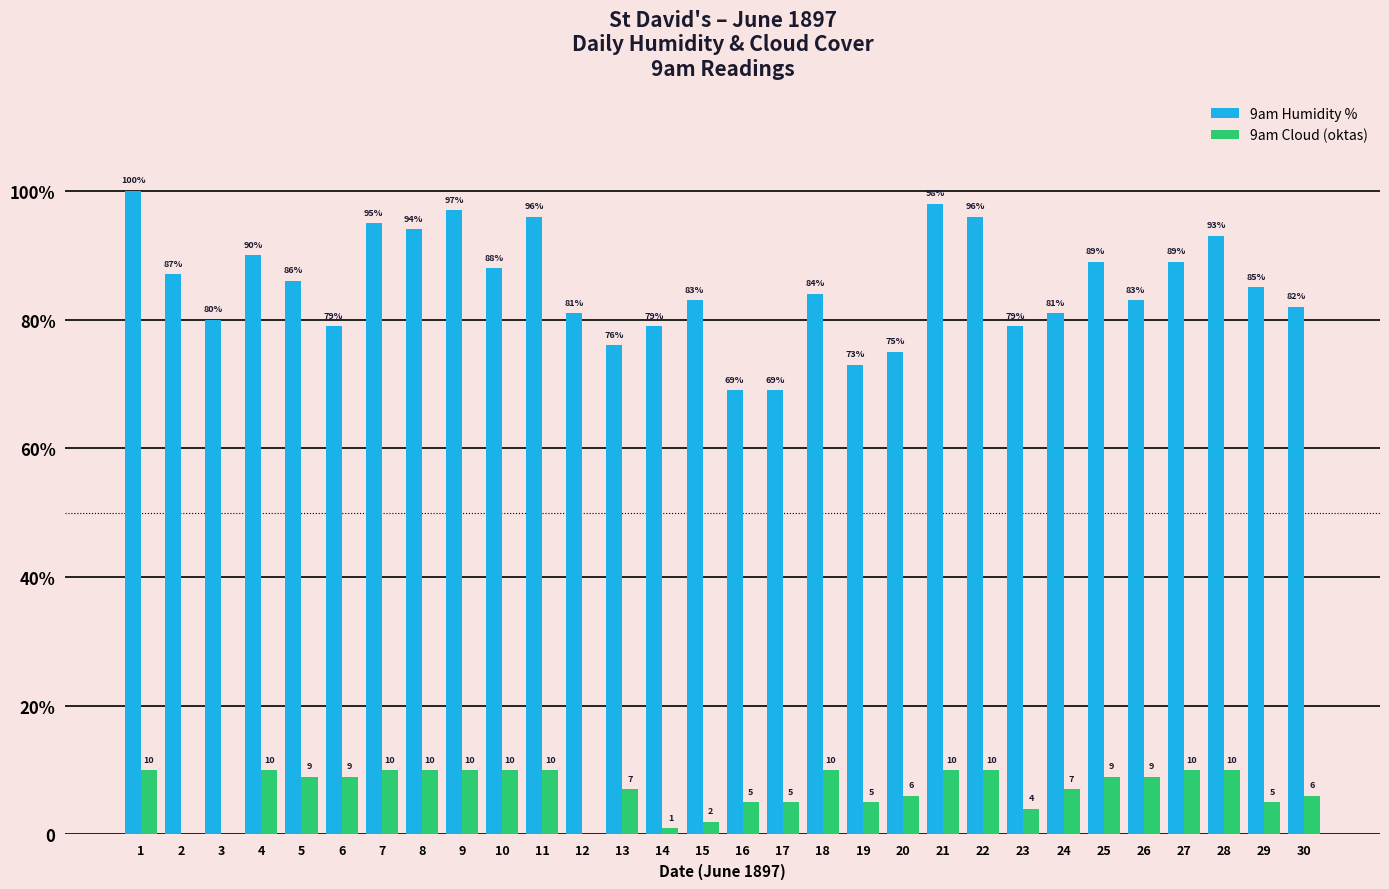

The value of 9am Humidity % at 17 is 91. True or false?

False